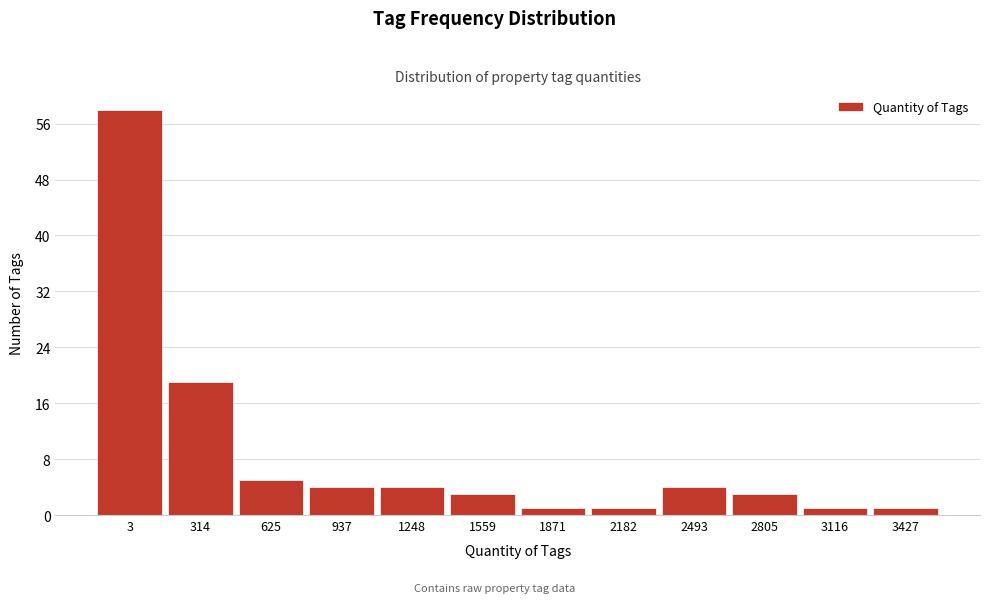

Reading left to right, list all the values displayed in this chart.

58	19	5	4	4	3	1	1	4	3	1	1